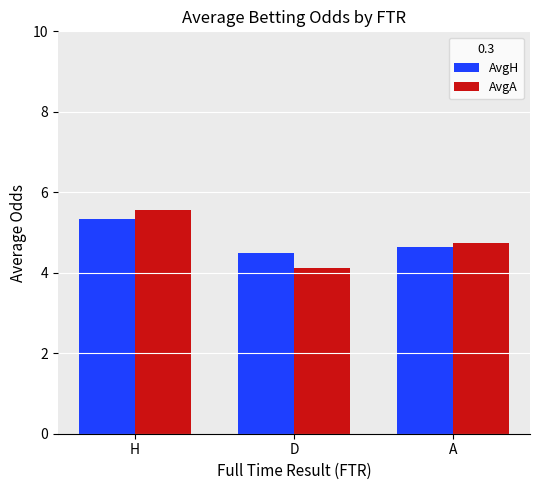

Reading left to right, list all the values displayed in this chart.

AvgH: H=5.3	D=4.5	A=4.6
AvgA: H=5.6	D=4.1	A=4.7